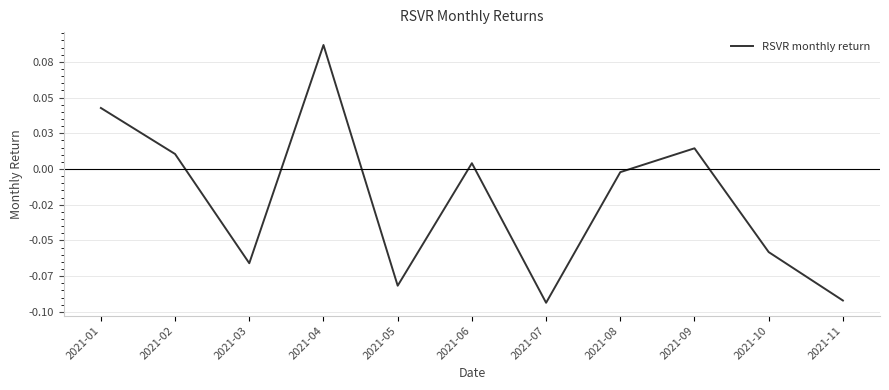

Is this an area chart (filled region under the line)?

No